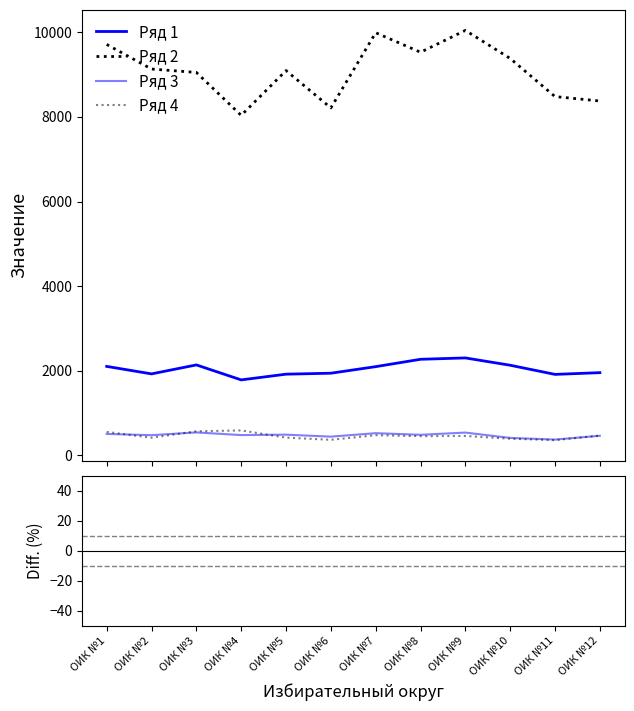

Reading right to left, transcribe all the data shown in this chart.

Ряд 1: 1957.0	1916.0	2132.0	2305.0	2273.0	2099.0	1944.0	1921.0	1786.0	2140.0	1928.0	2105.0
Ряд 2: 8376.0	8480.0	9381.0	10044.0	9528.0	9989.0	8213.0	9095.0	8036.0	9051.0	9131.0	9712.0
Ряд 3: 466.0	376.0	415.0	541.0	489.0	527.0	445.0	492.0	482.0	545.0	480.0	509.0
Ряд 4: 470.0	362.0	396.0	461.0	456.0	480.0	370.0	422.0	592.0	571.0	421.0	557.0
Diff. (%): -76.6	-77.4	-77.3	-77.1	-76.1	-79.0	-76.3	-78.9	-77.8	-76.4	-78.9	-78.3